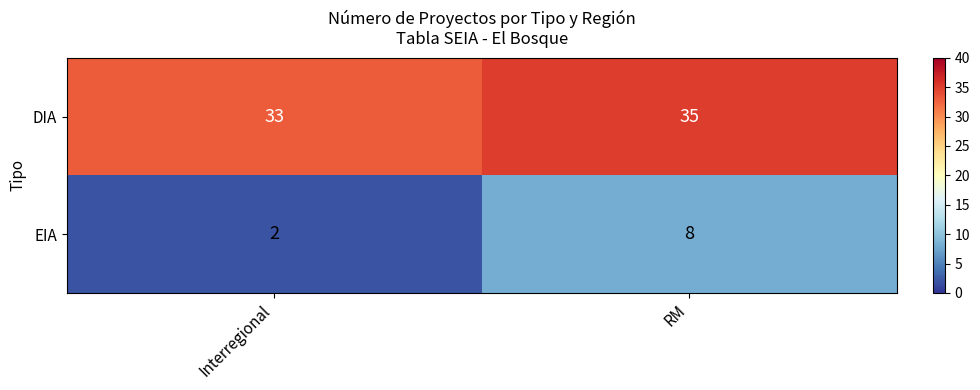

At which label is DIA closest to 34?

Interregional